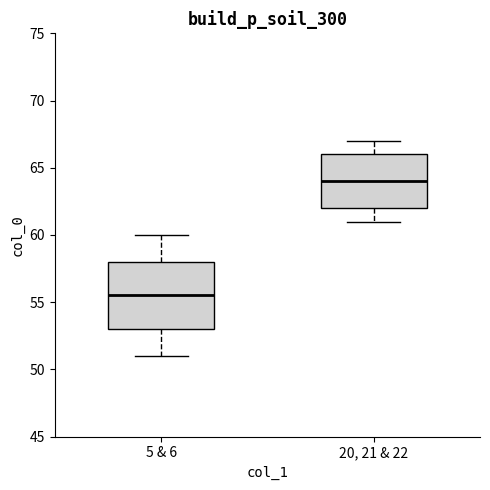

Reading left to right, read every box against the y-axis: the position of its median line, the range the box covers, and the ends of its whiskers. The values are not printed on the chart, so give them approximately, as read against the axis.

5 & 6: median 55.5, box 53.0 to 58.0, whiskers 51.0 to 60.0
20, 21 & 22: median 64.0, box 62.0 to 66.0, whiskers 61.0 to 67.0